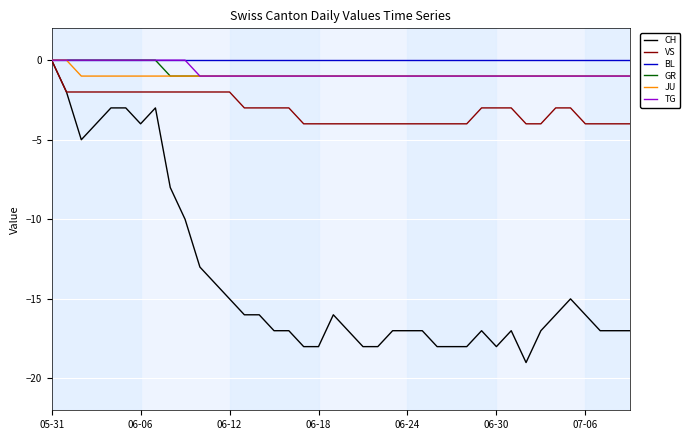

What is the minimum value shown in the chart?

-19